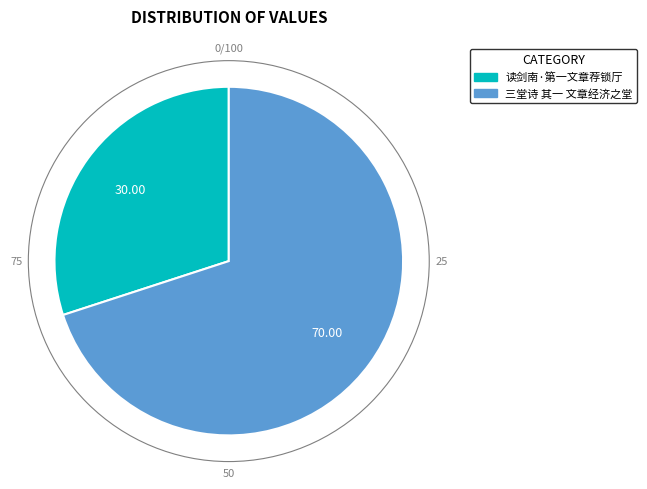

Count the number of slices in the pie.

2